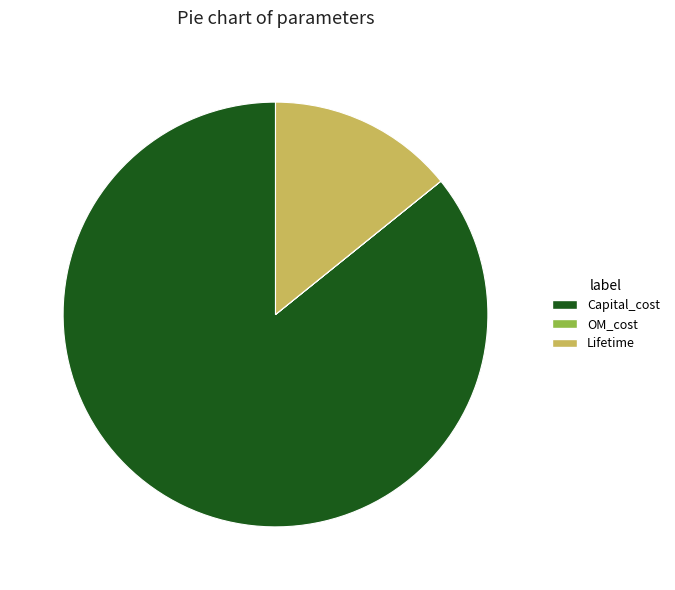

Which category has the biggest portion of the pie?

Capital_cost